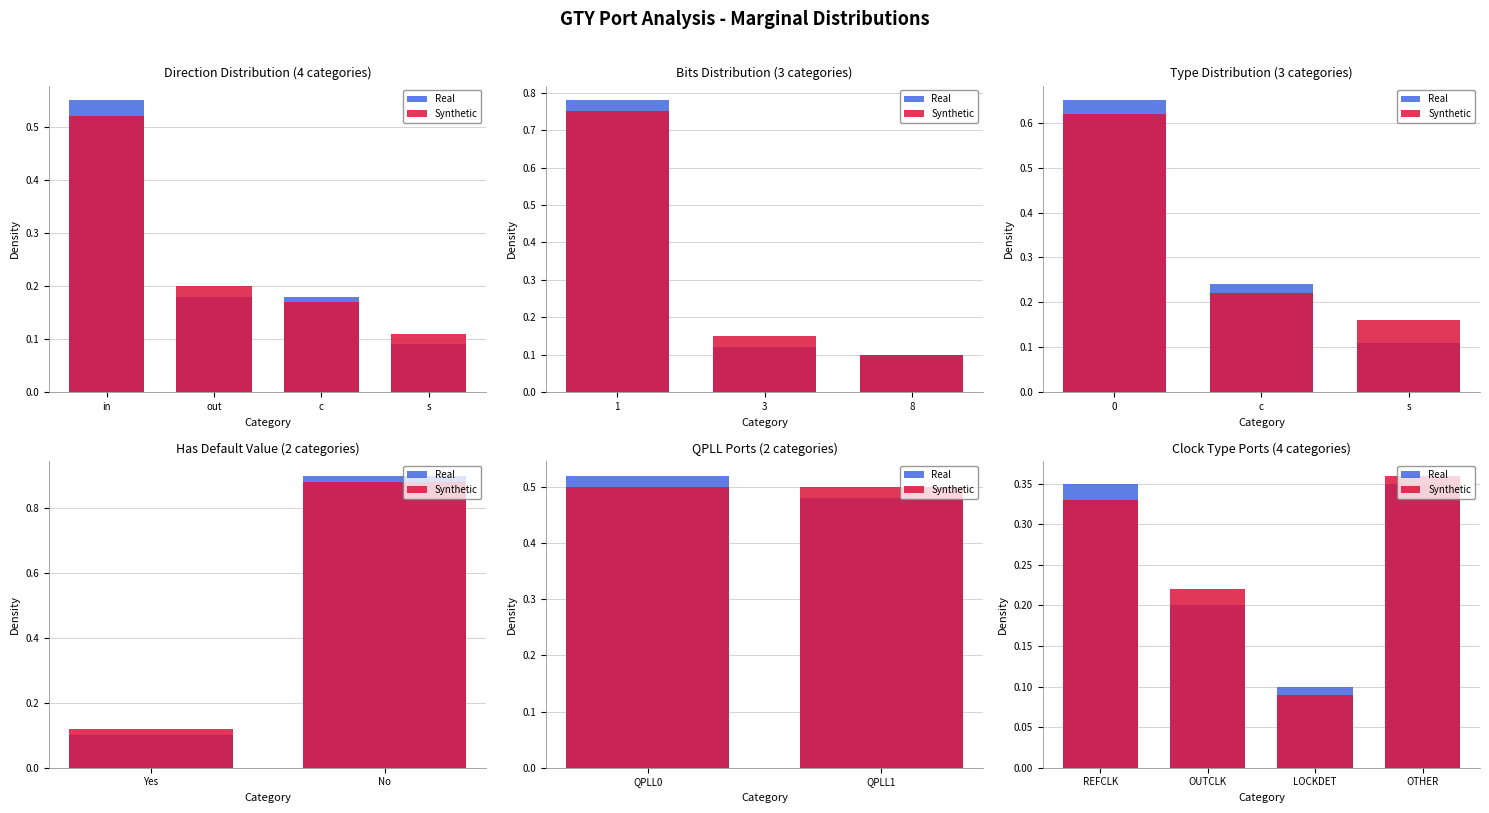

What is the difference between the second highest and second lowest values in the Synthetic series?

0.1